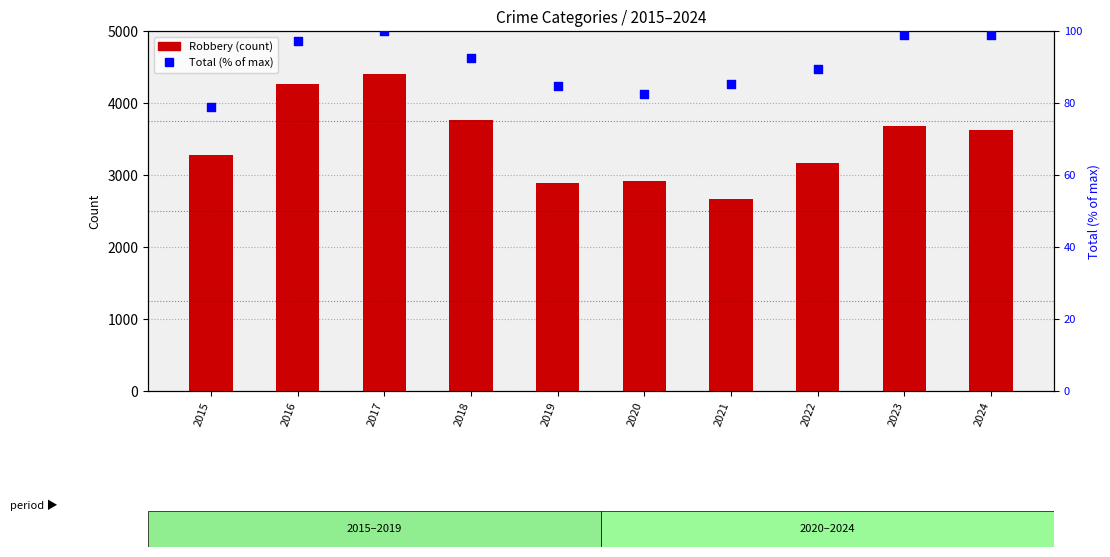

Which series contains the highest Y value?

Robbery